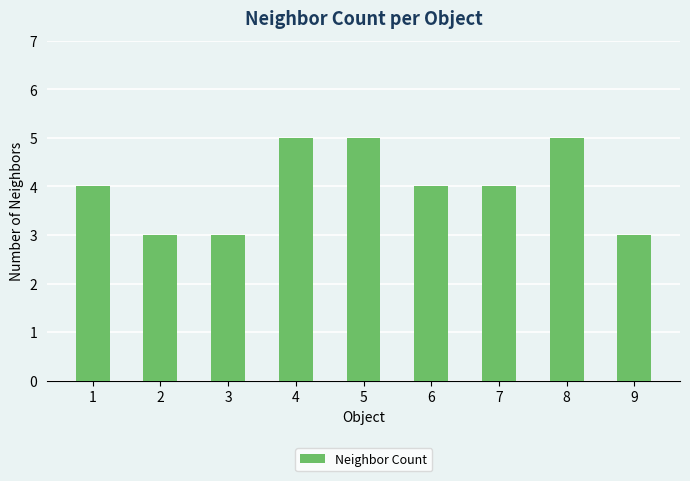

Reading right to left, extract all data points from this chart.

9=3	8=5	7=4	6=4	5=5	4=5	3=3	2=3	1=4